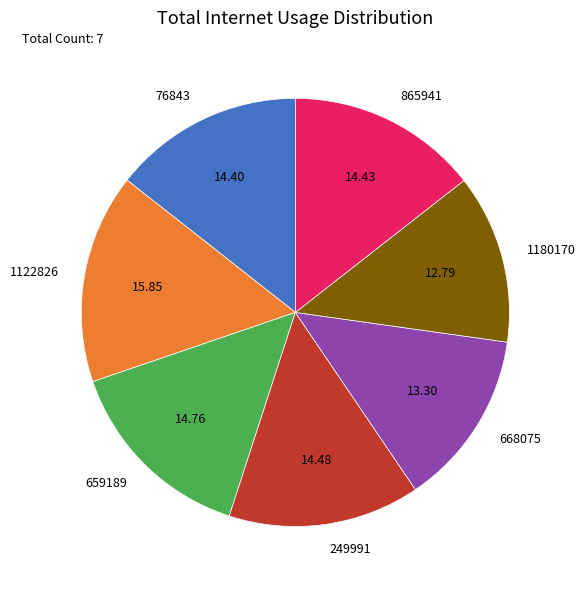

Is the sum of 659189 and 249991 greater than half?

No